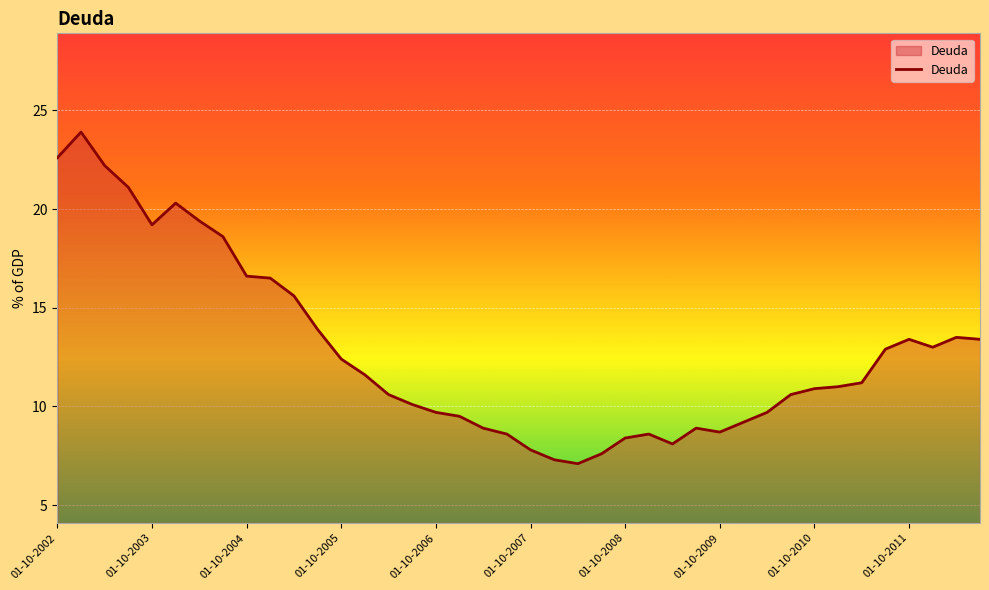

What is the maximum value shown in the chart?

23.9